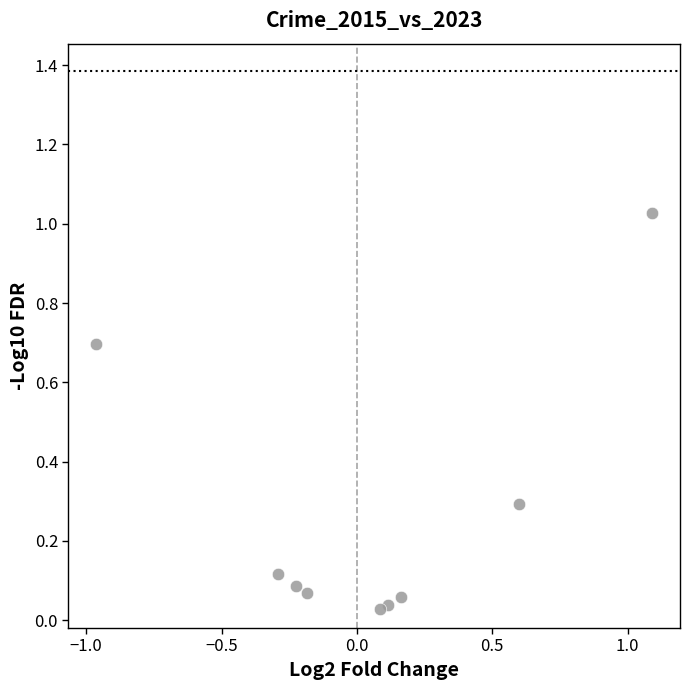

What is the range of X values (max minus min)?

2.1